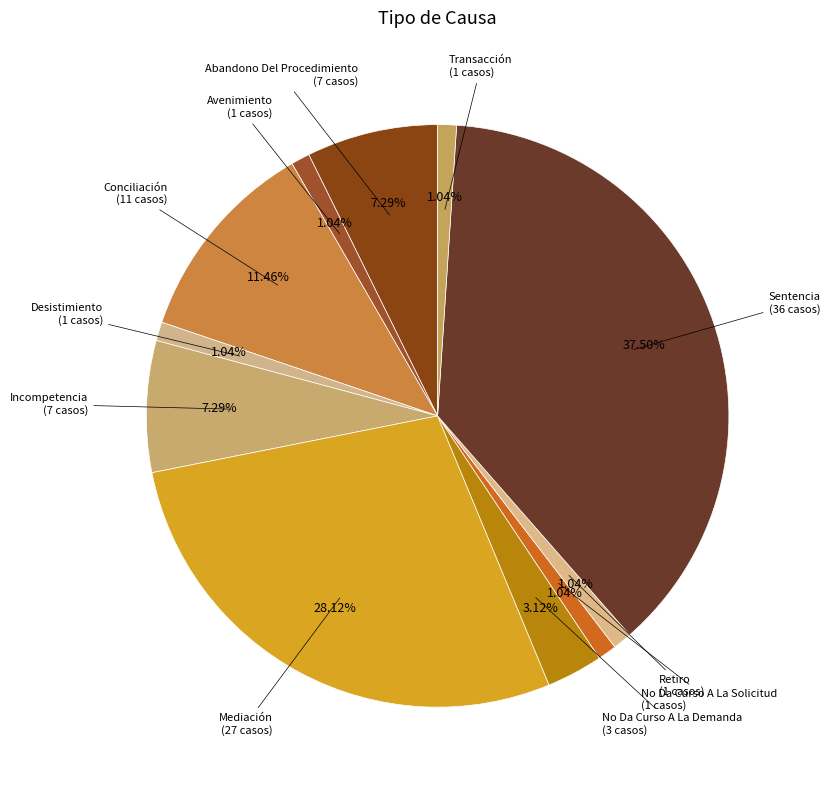

How many segments does this pie chart have?

11